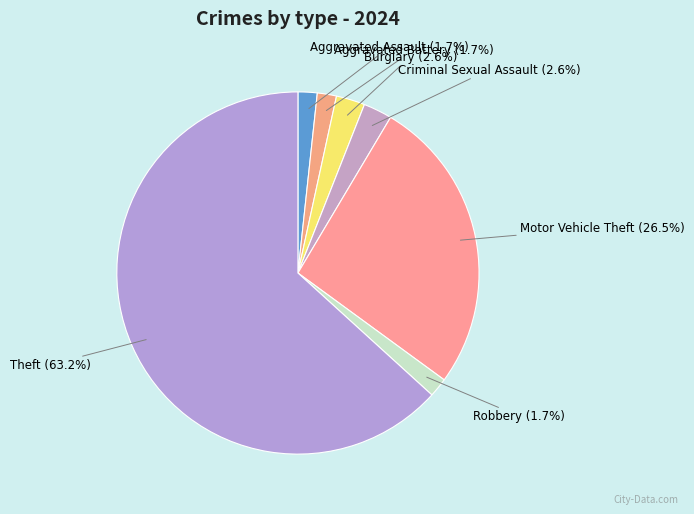

To the nearest percent, what is the average slice percentage?

14%